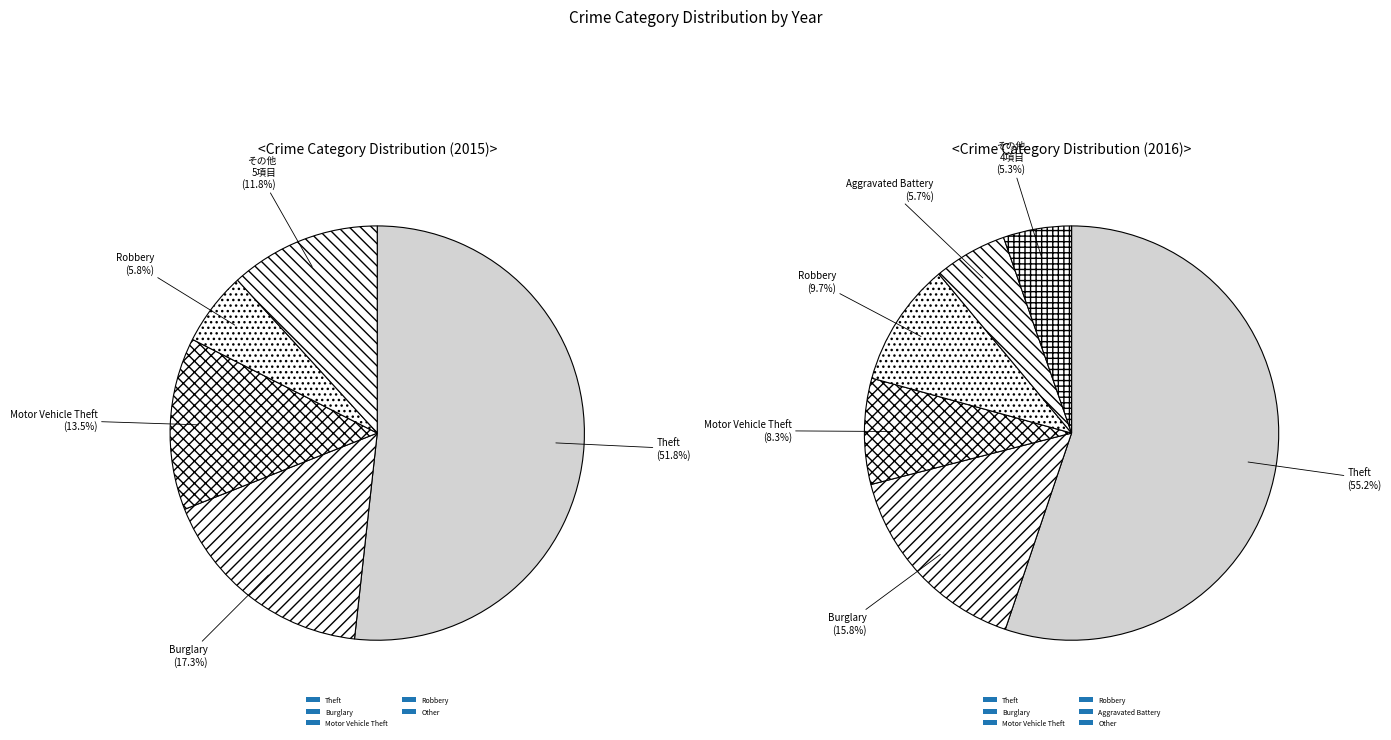

Is there any slice that represents more than half of the pie?

Yes